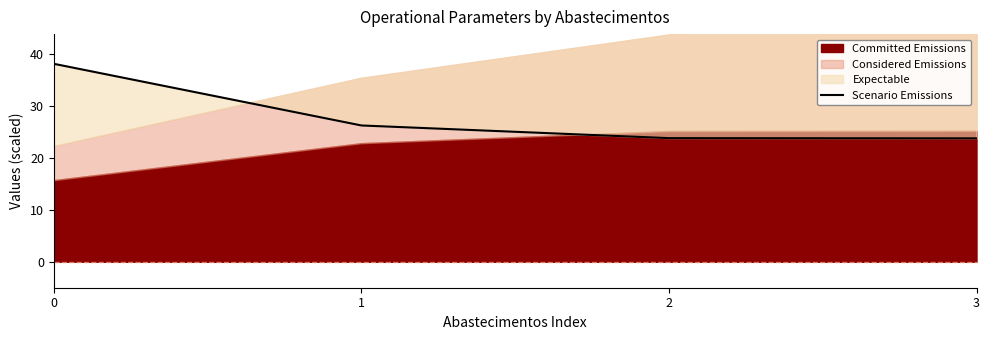

Which has a higher value, 3 or 2?

2